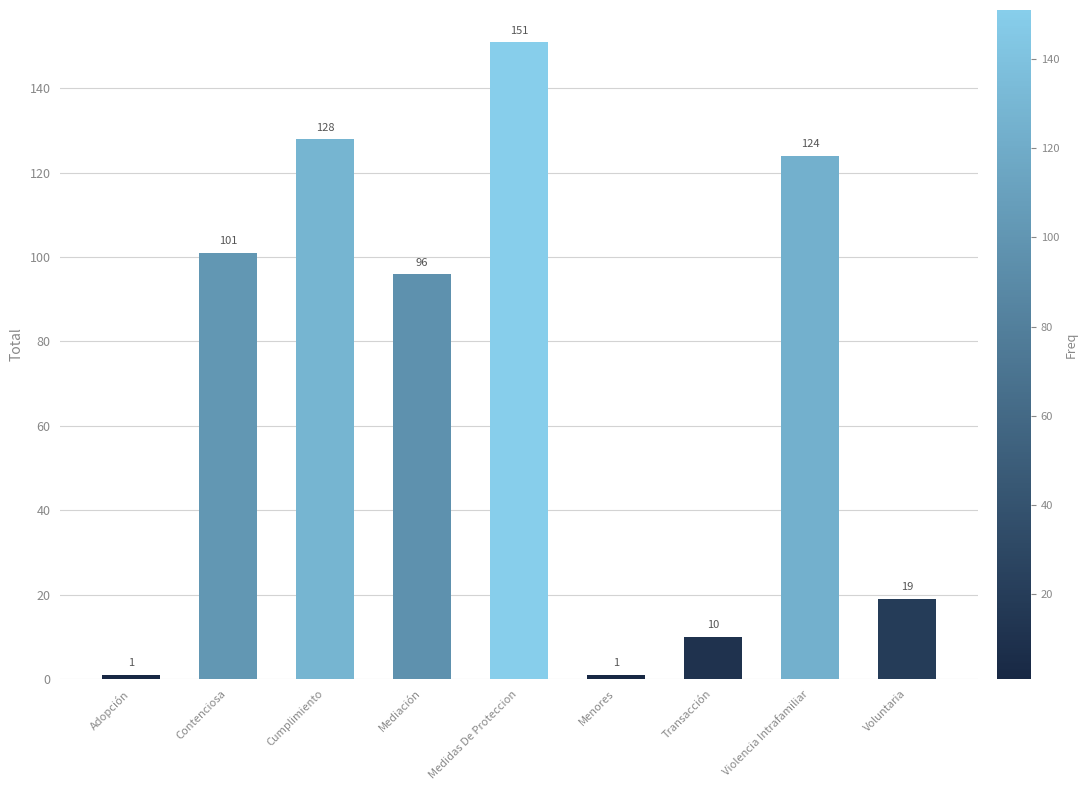

What is the change in value from Adopción to Contenciosa?

+100